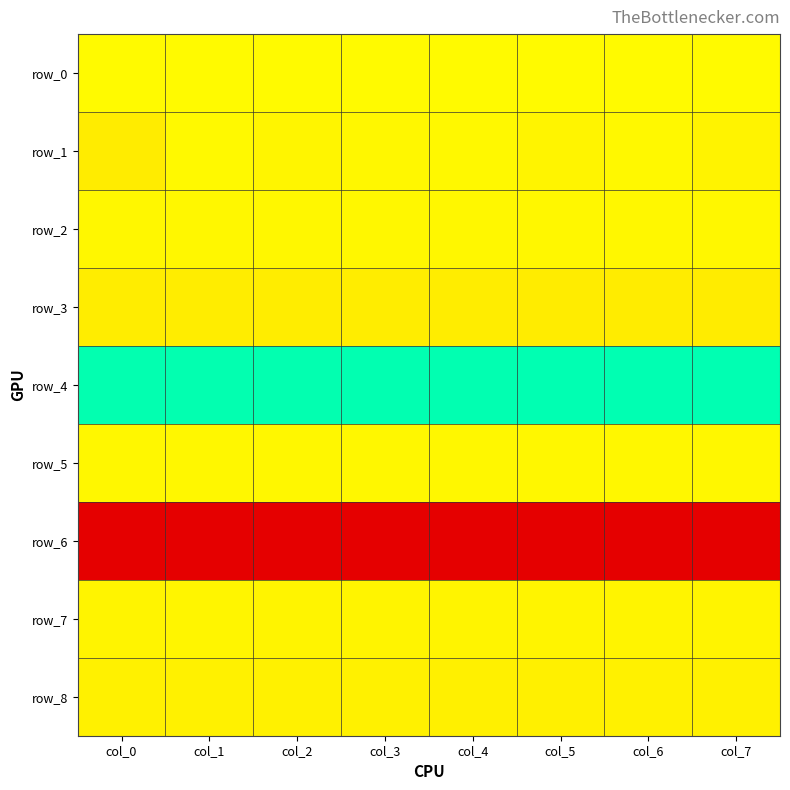

Which series has the widest spread of values?

row_1